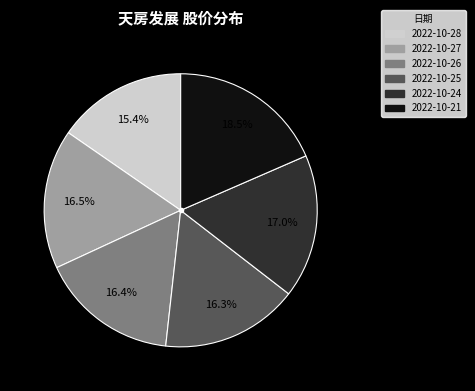

Which has a higher value, 2022-10-28 or 2022-10-21?

2022-10-21